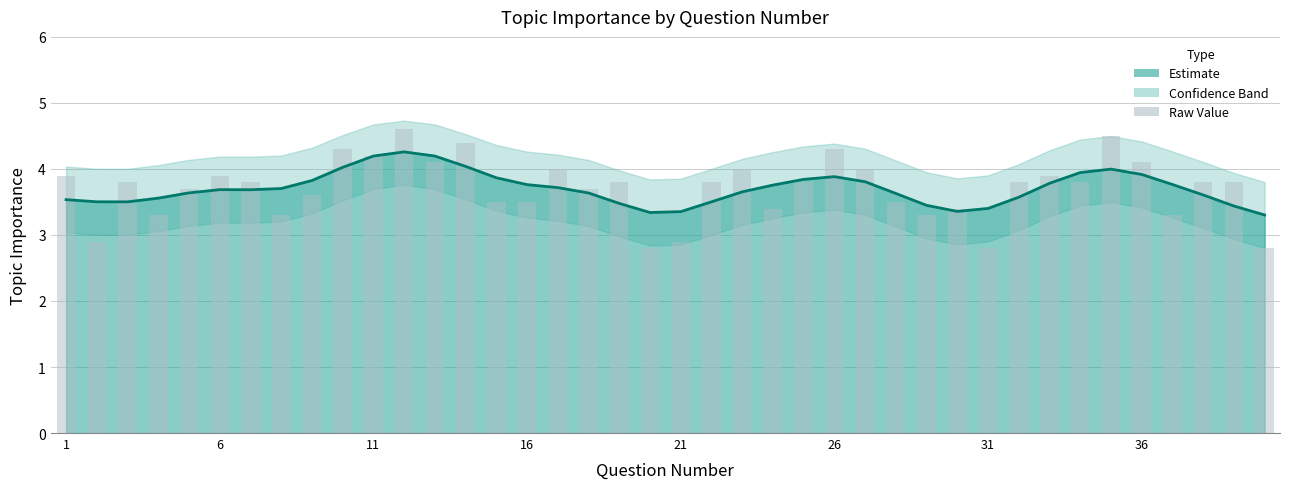

Is the value of Topic Importance at 15 greater than the value of Topic Importance (bar) at 34?

No